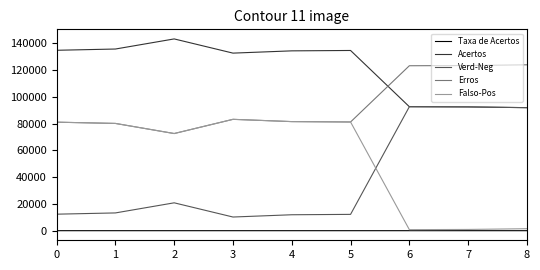

What is the maximum value shown in the chart?

143196.6